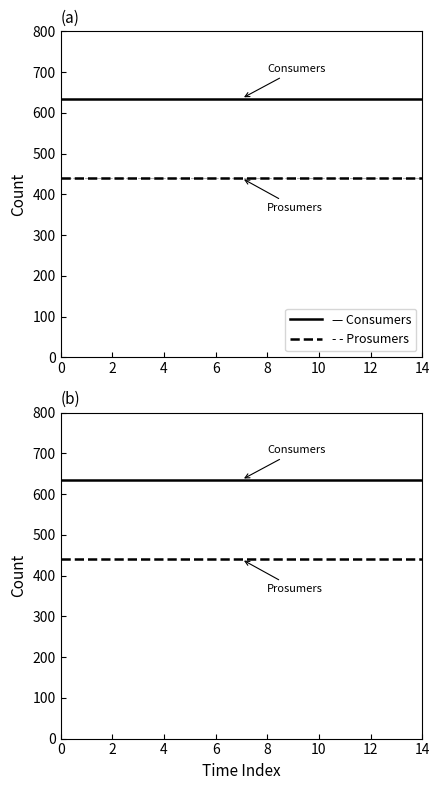

Which series changed the most between 0 and 9?

Consumers